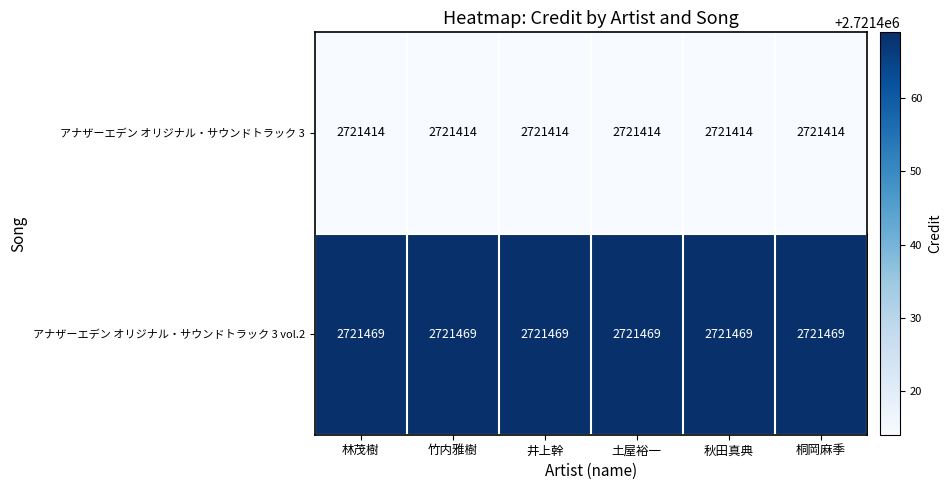

At how many categories does at least one series exceed 2721466?

6